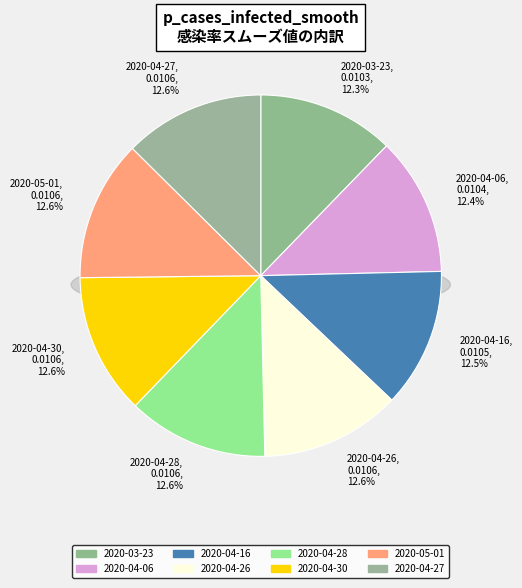

True or false: 2020-03-23 accounts for 12% of the total.

True